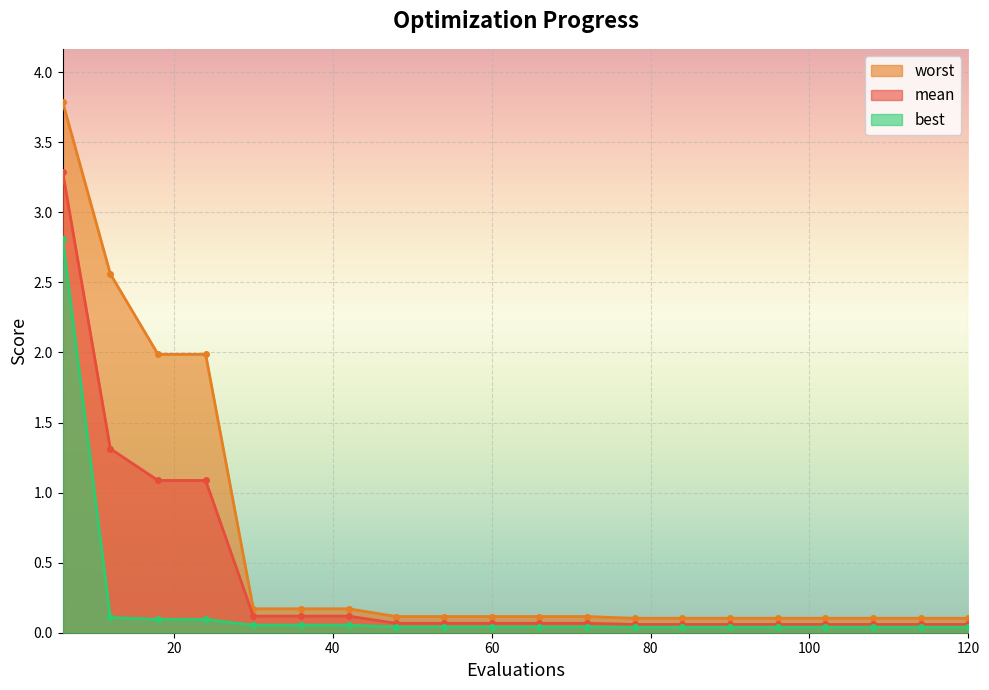

What is the average value of the worst series?

0.6